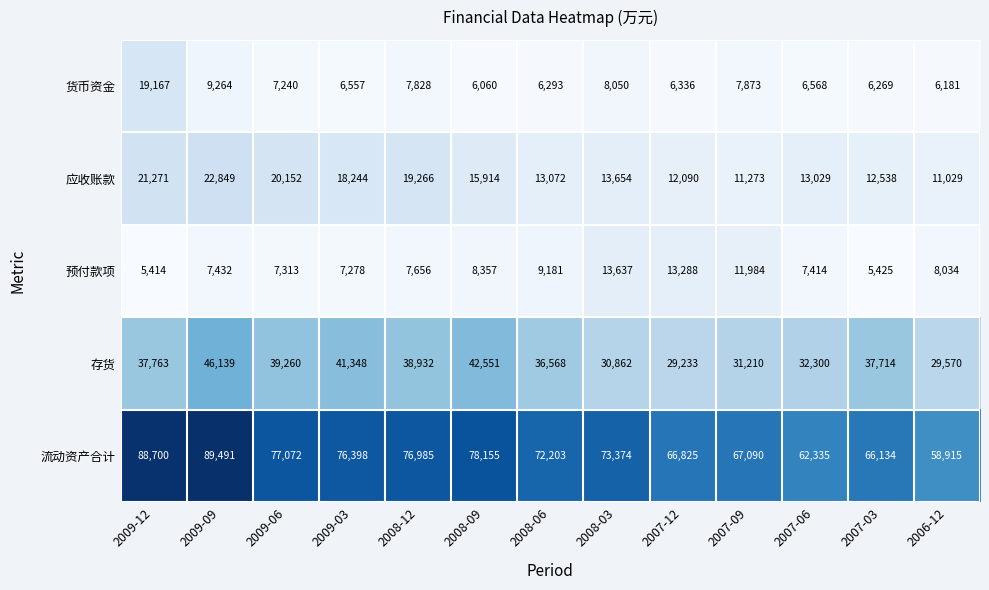

Which series has the largest total across all categories?

流动资产合计